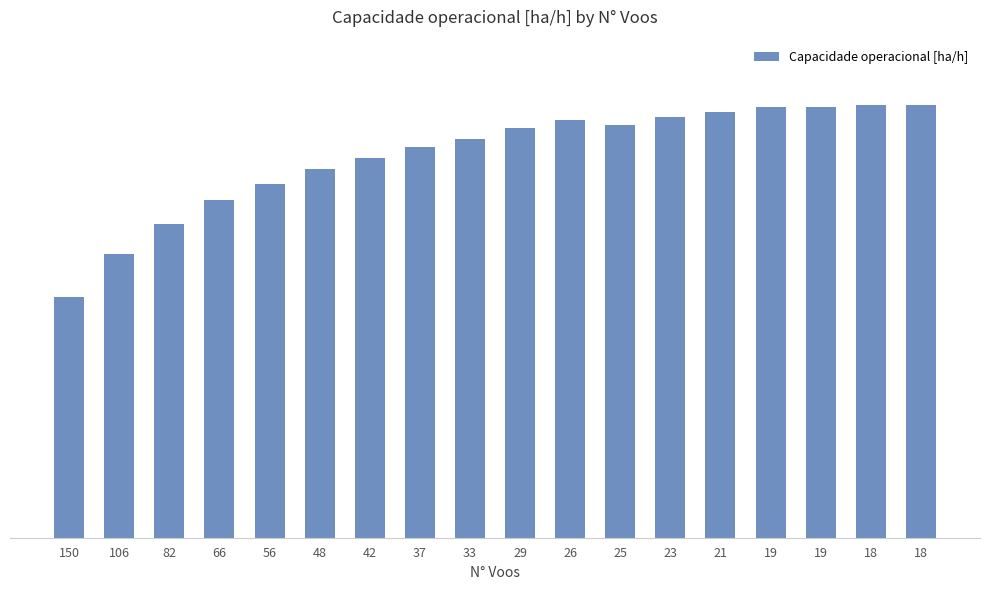

Are the bars horizontal?

No